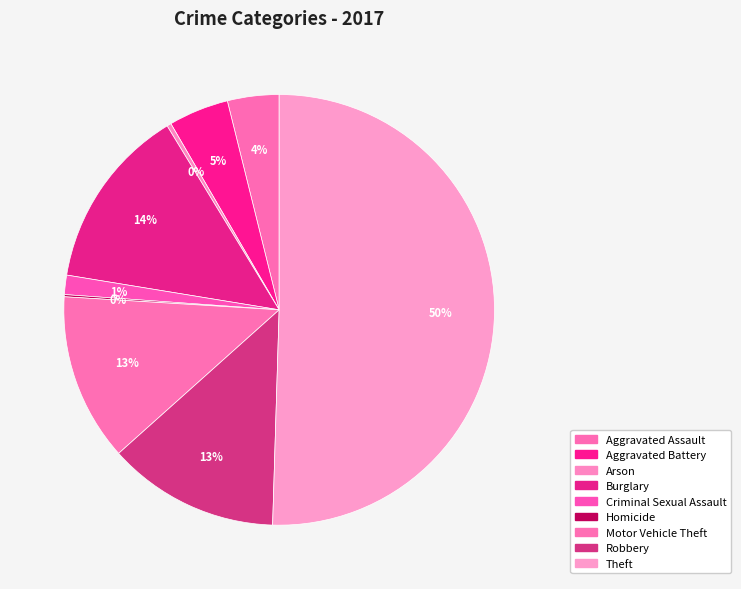

Is it true that Aggravated Battery is 1% of the pie?

False